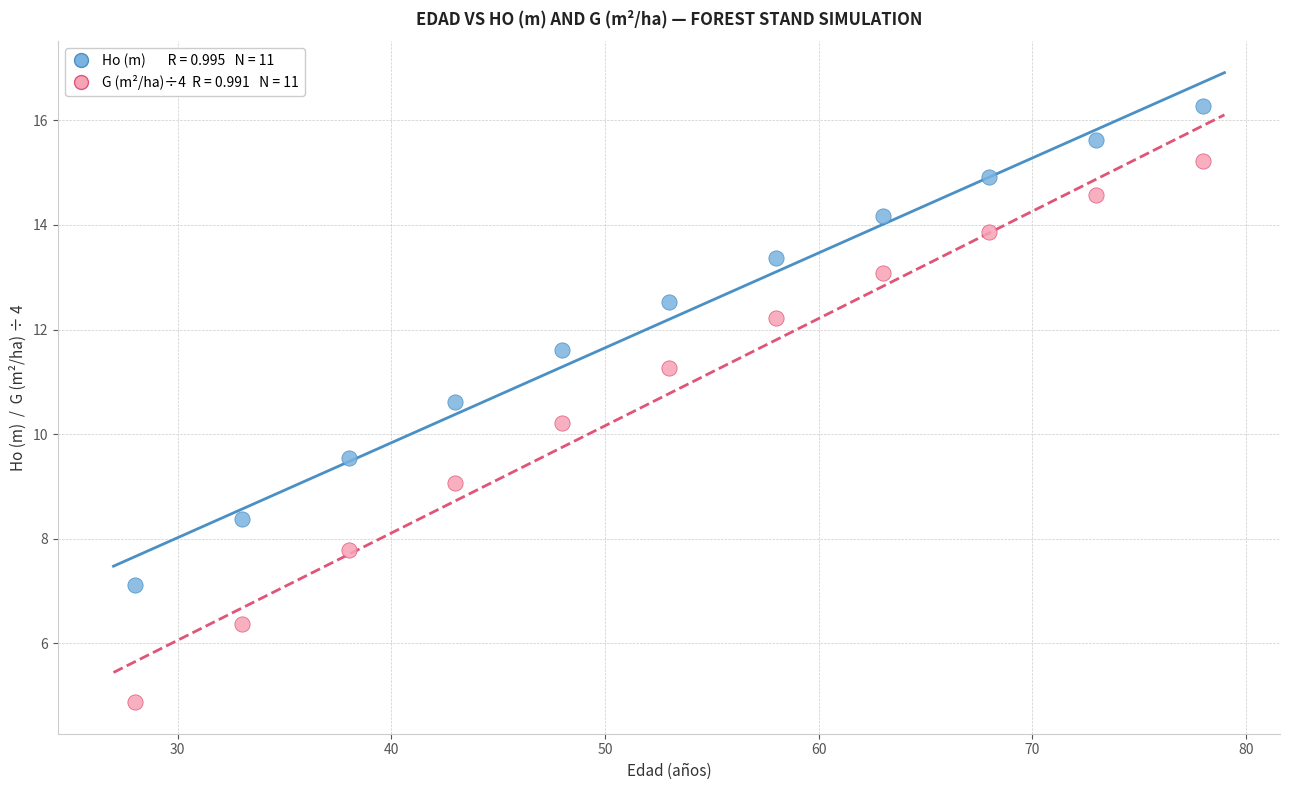

Across all data points, what is the range of Y values (max minus min)?

11.4